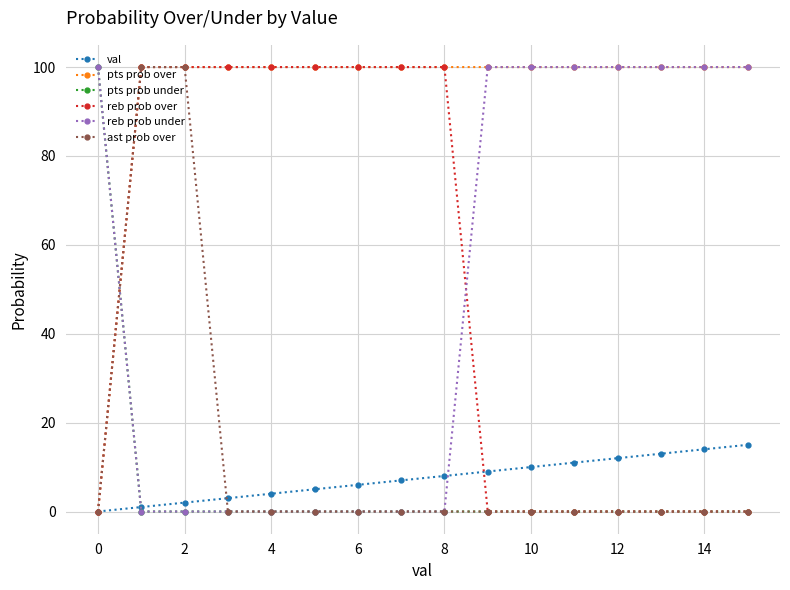

How many intersections are there between reb prob under and val?

2